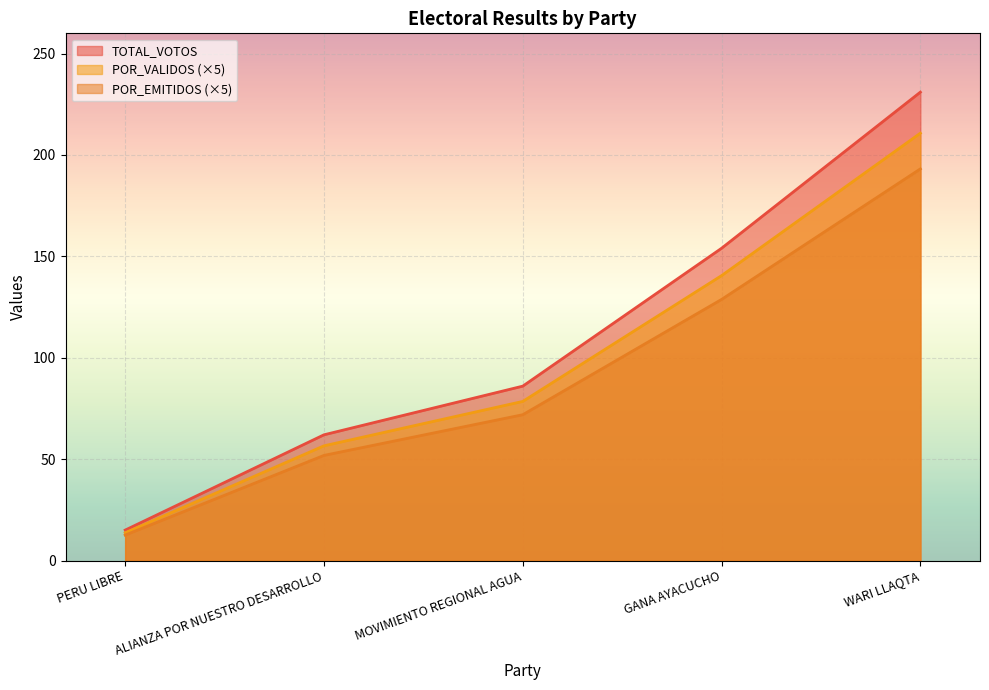

At which label does TOTAL_VOTOS reach its peak?

WARI LLAQTA